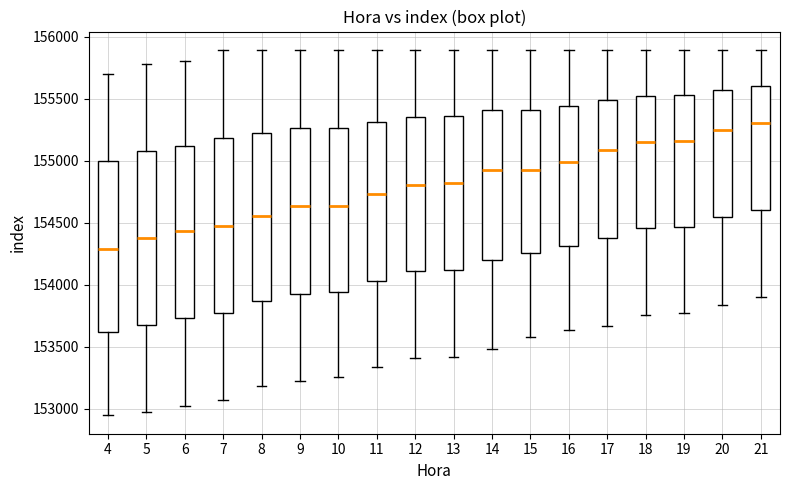

Reading left to right, transcribe this box plot: for each box, give where its median line is, the range the box spans, and where its two whiskers end, as read against the y-axis. The values are not printed on the chart, so give them approximately, as read against the axis.

4: median 154300, box 153600 to 155000, whiskers 152950 to 155700
5: median 154400, box 153650 to 155100, whiskers 152950 to 155800
6: median 154450, box 153750 to 155100, whiskers 153050 to 155800
7: median 154500, box 153750 to 155200, whiskers 153050 to 155900
8: median 154550, box 153850 to 155200, whiskers 153200 to 155900
9: median 154650, box 153950 to 155250, whiskers 153200 to 155900
10: median 154650, box 153950 to 155250, whiskers 153250 to 155900
11: median 154750, box 154050 to 155300, whiskers 153350 to 155900
12: median 154800, box 154100 to 155350, whiskers 153400 to 155900
13: median 154800, box 154100 to 155350, whiskers 153400 to 155900
14: median 154900, box 154200 to 155400, whiskers 153500 to 155900
15: median 154950, box 154250 to 155400, whiskers 153600 to 155900
16: median 155000, box 154300 to 155450, whiskers 153650 to 155900
17: median 155100, box 154400 to 155500, whiskers 153650 to 155900
18: median 155150, box 154450 to 155500, whiskers 153750 to 155900
19: median 155150, box 154450 to 155550, whiskers 153750 to 155900
20: median 155250, box 154550 to 155550, whiskers 153850 to 155900
21: median 155300, box 154600 to 155600, whiskers 153900 to 155900